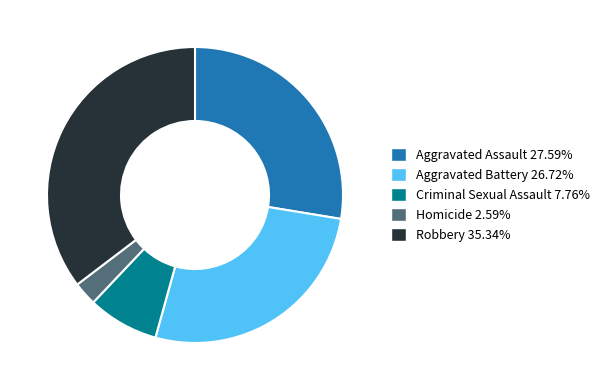

Does Robbery account for over 50% of the chart?

No